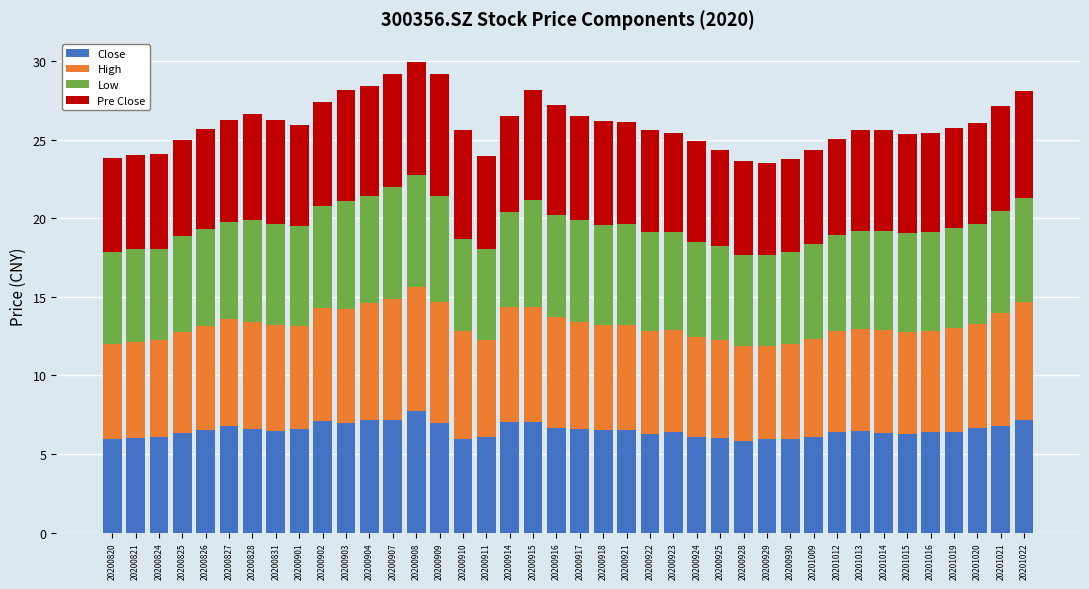

Is it true that Close equals 6.0 at 20200925?

True